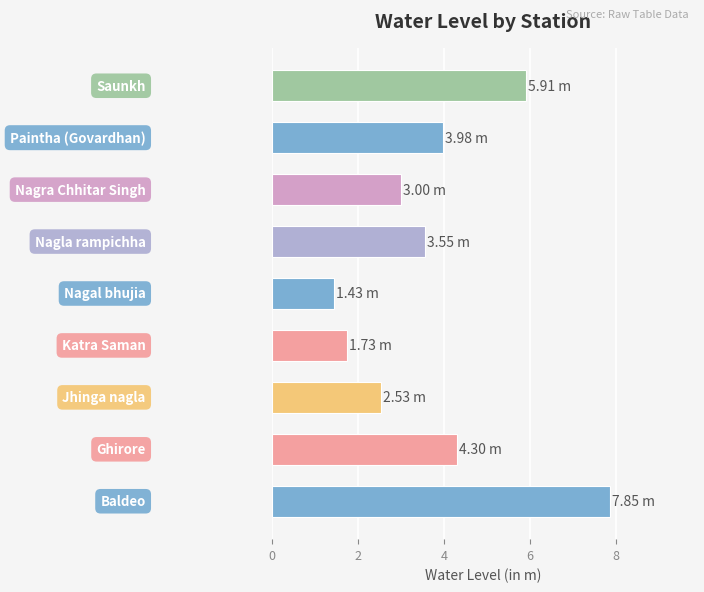

What is the difference between the second highest and second lowest values?

4.2